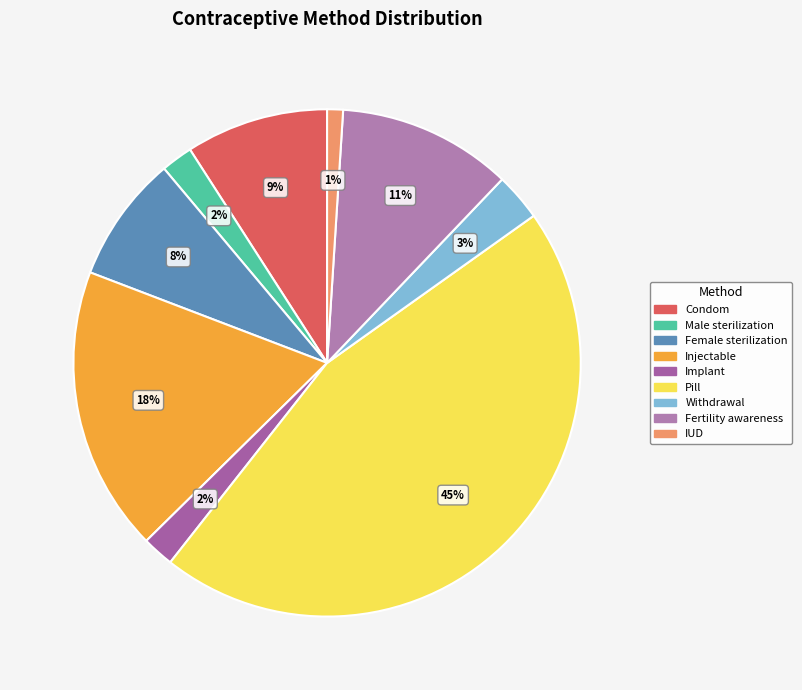

To the nearest percent, what is the difference between the Female sterilization and Condom slice percentages?

1%